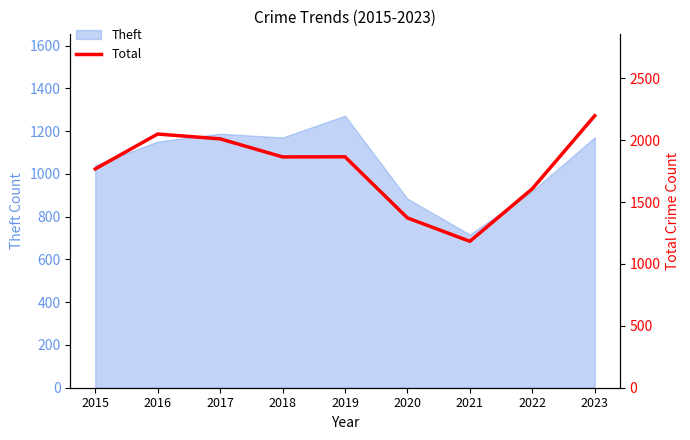

List the labels in order of value, largest first.

2023, 2016, 2017, 2019, 2018, 2015, 2022, 2020, 2021